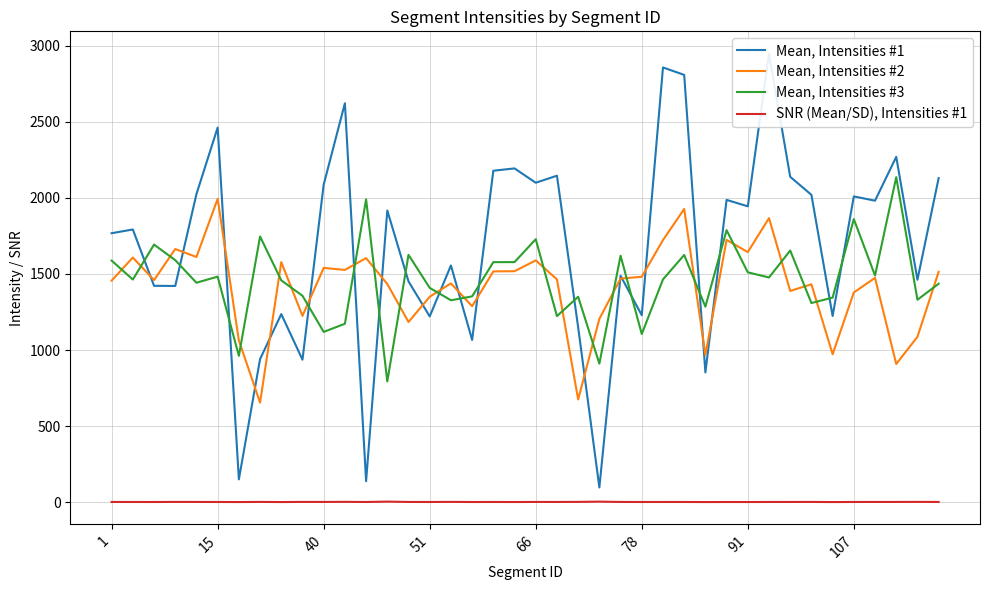

What is the maximum value for Mean, Intensities #2?

1994.2